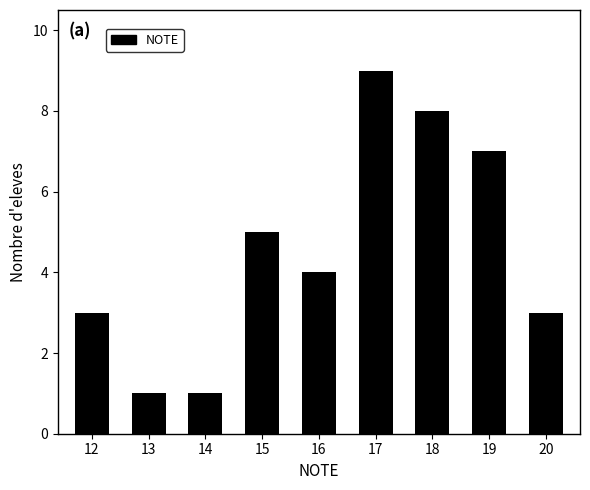

What is the sum of all values?

41